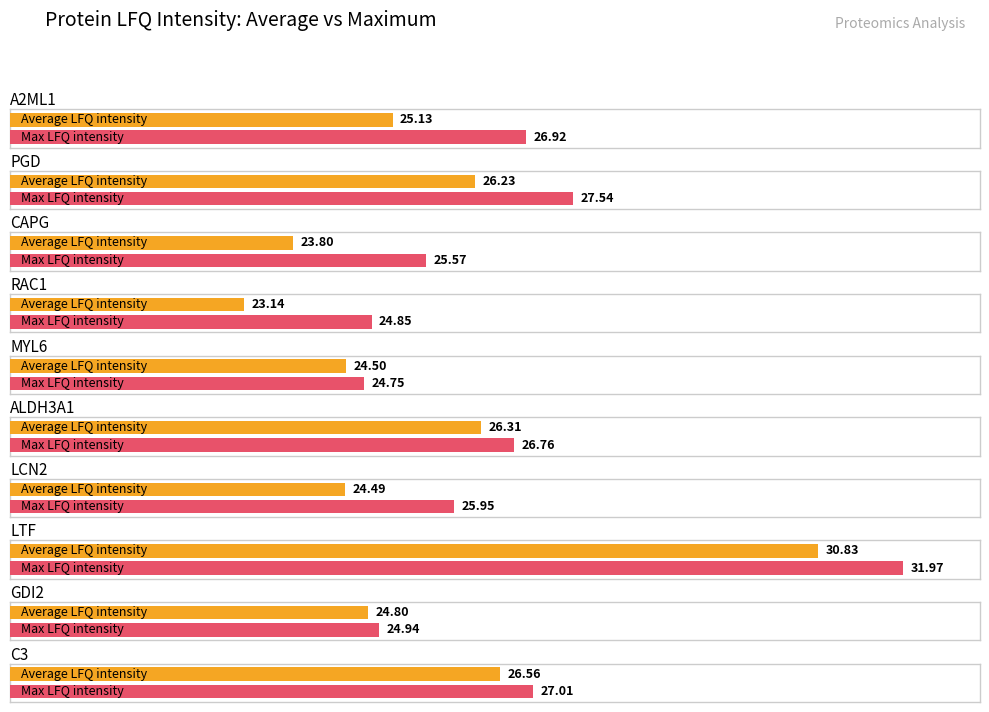

What is the average value of the Average LFQ intensity series?

25.6